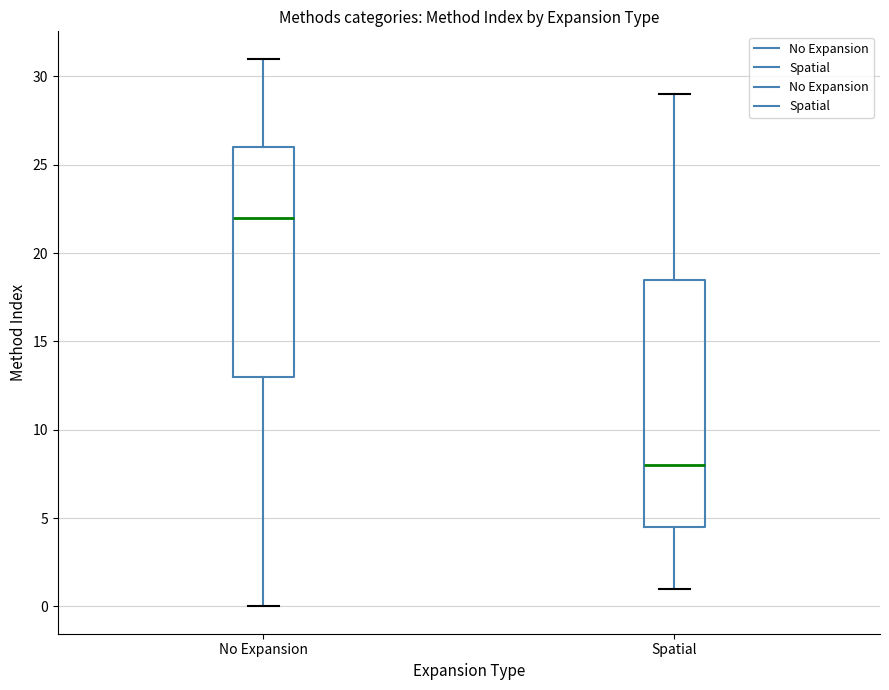

Where does the upper whisker of the box for Spatial end on the y-axis? The values are not printed on the chart, so give them approximately, as read against the axis.

29.0